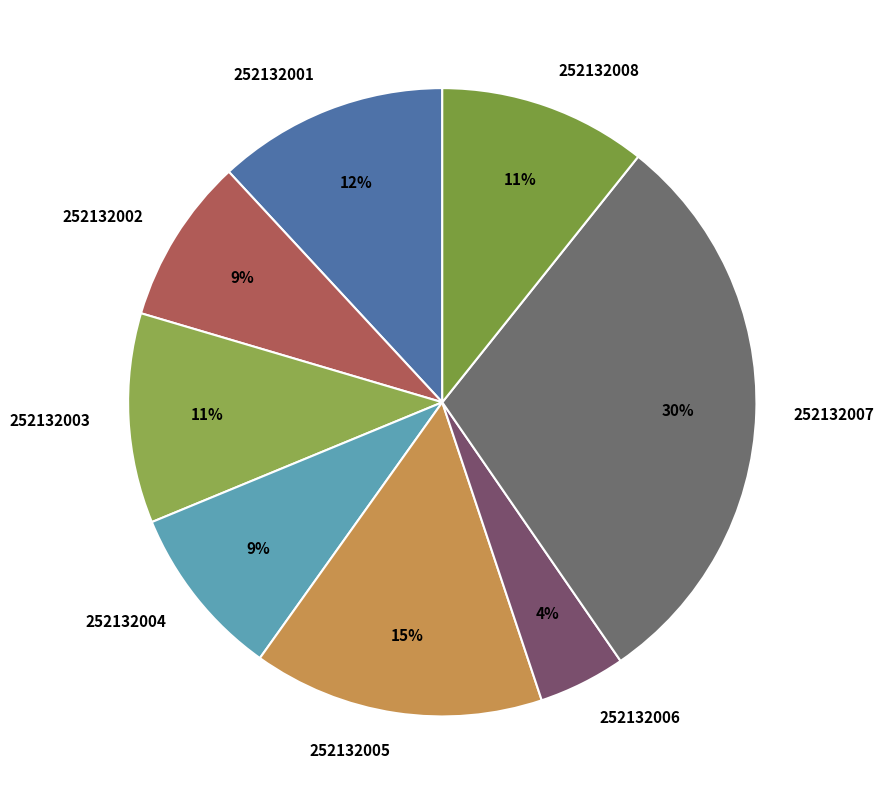

Combined, do 252132006 and 252132005 account for over 50%?

No